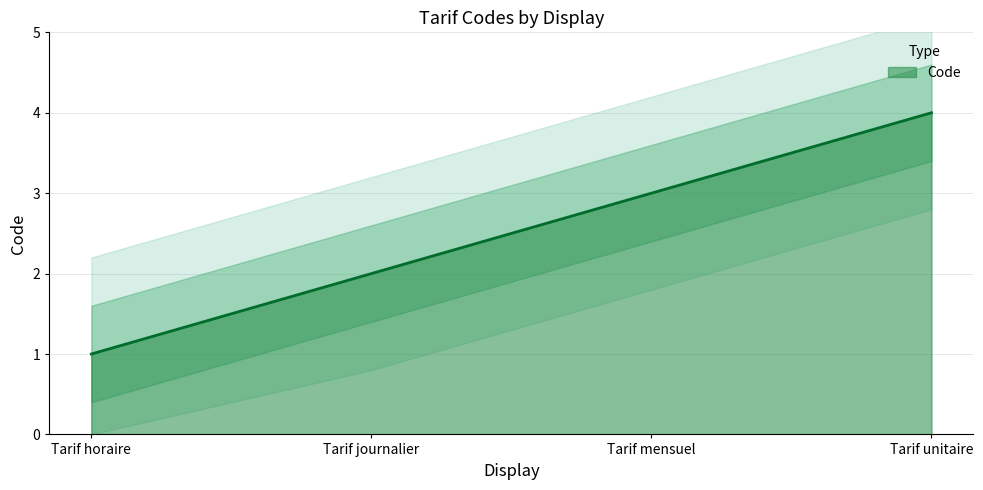

At which category does the chart reach its peak across all series?

Tarif unitaire